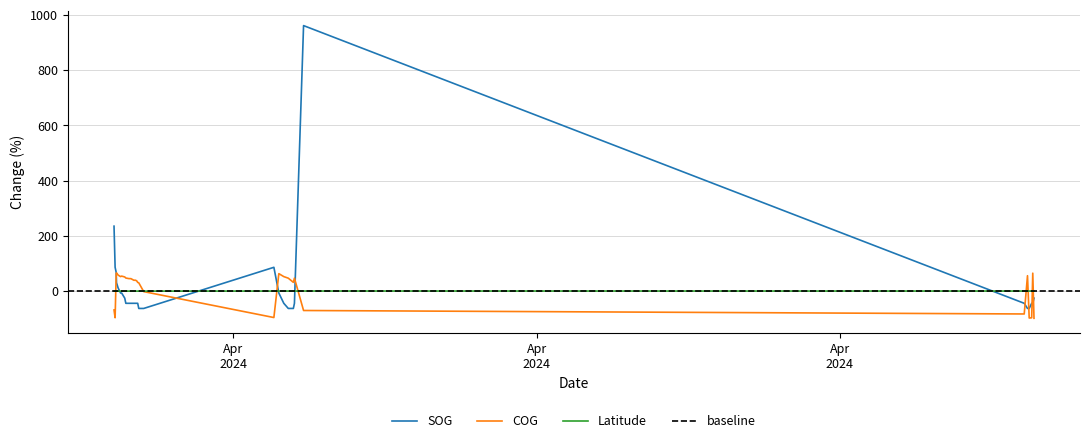

How many lines are shown in the chart?

3